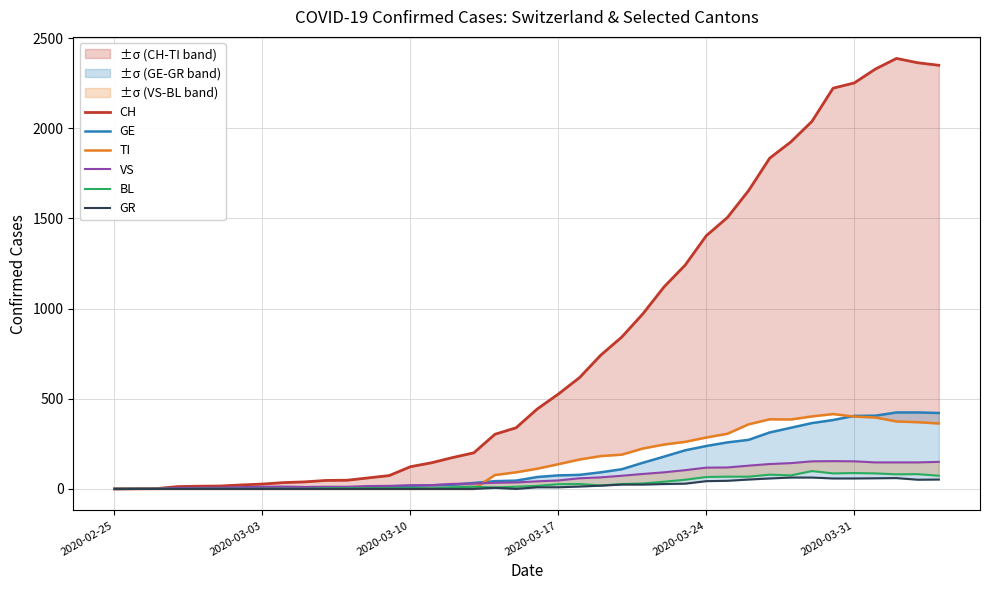

How many interior local peaks does the VS series have?

2